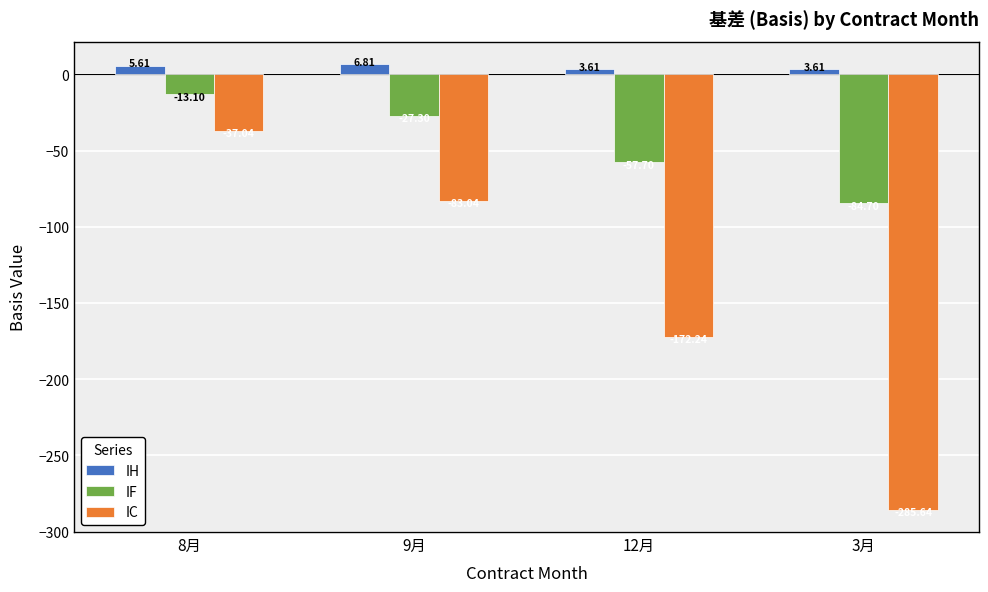

How many data points in IF are above -27?

1